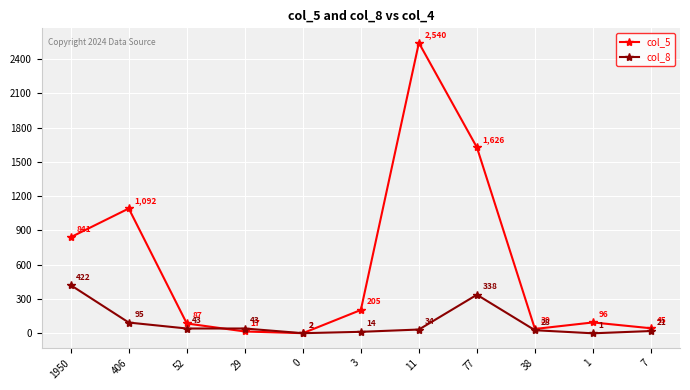

Where does the col_8 series first go above 34?

1950